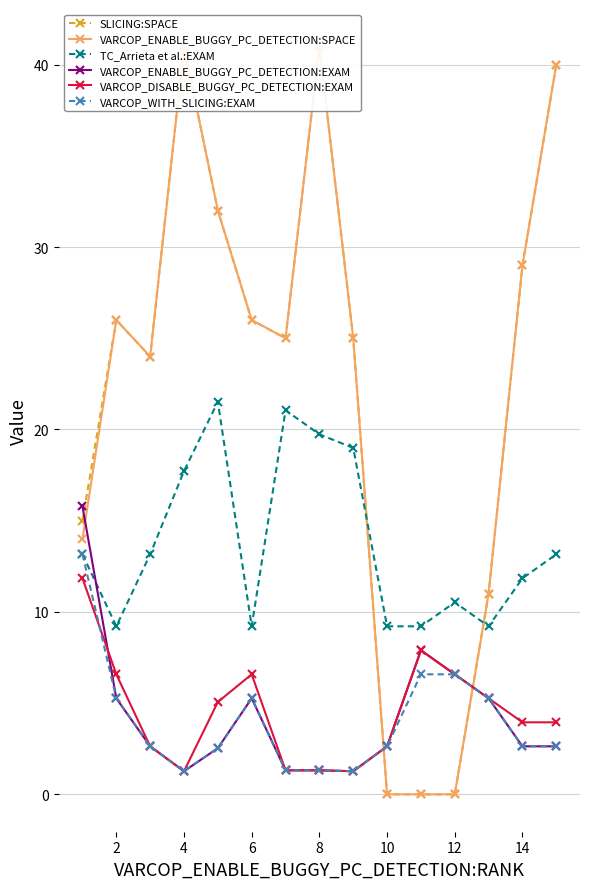

The VARCOP_WITH_SLICING:EXAM series shows 1.0 at 14. True or false?

False